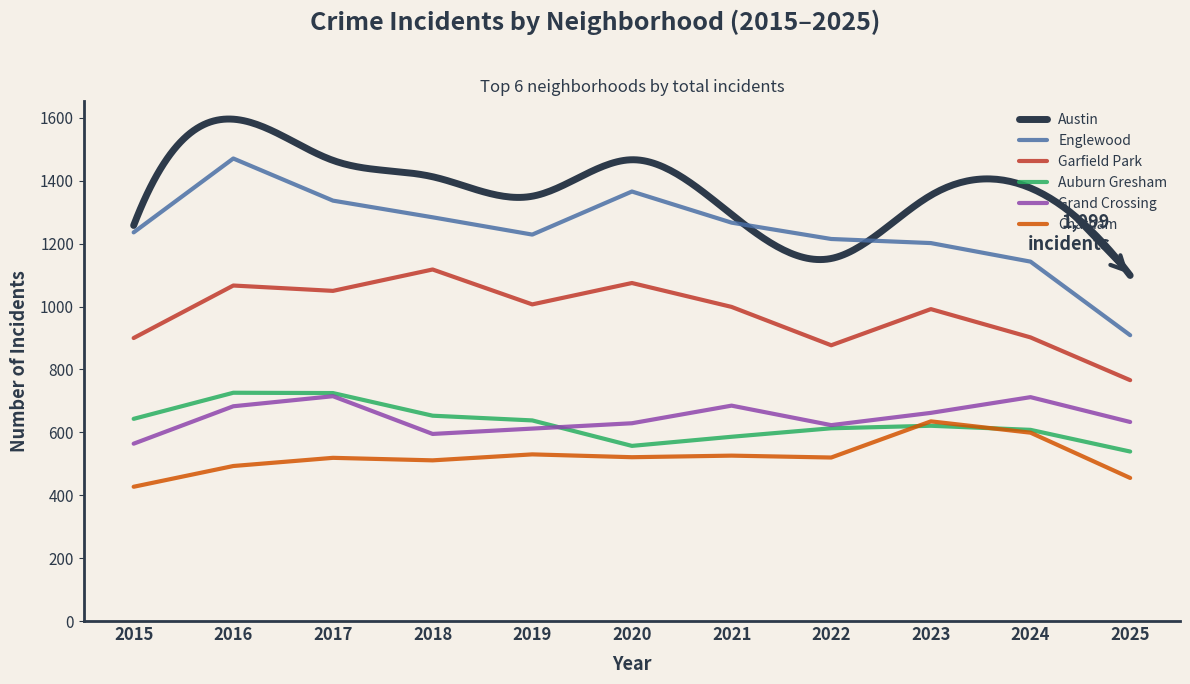

At which category does Auburn Gresham reach its first local peak?

2016